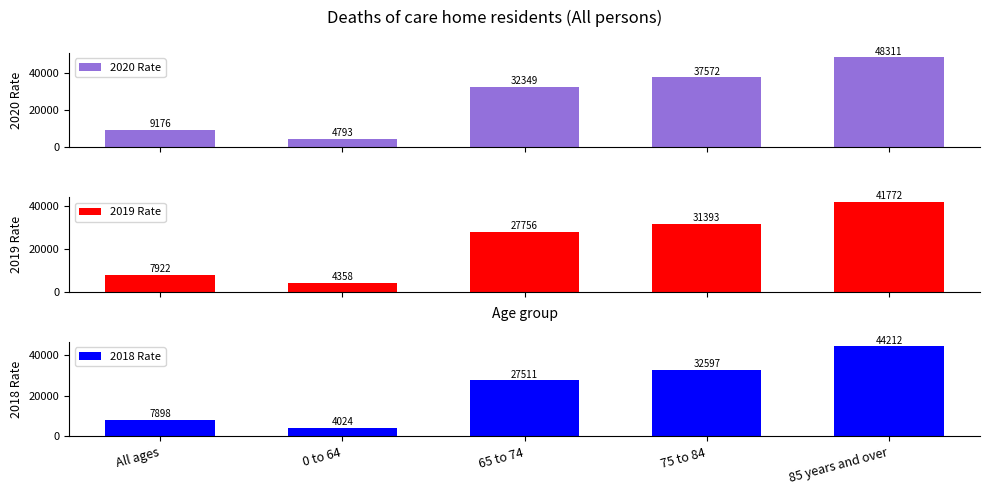

The value of 2020 Rate at 85 years and over is 81724.5. True or false?

False